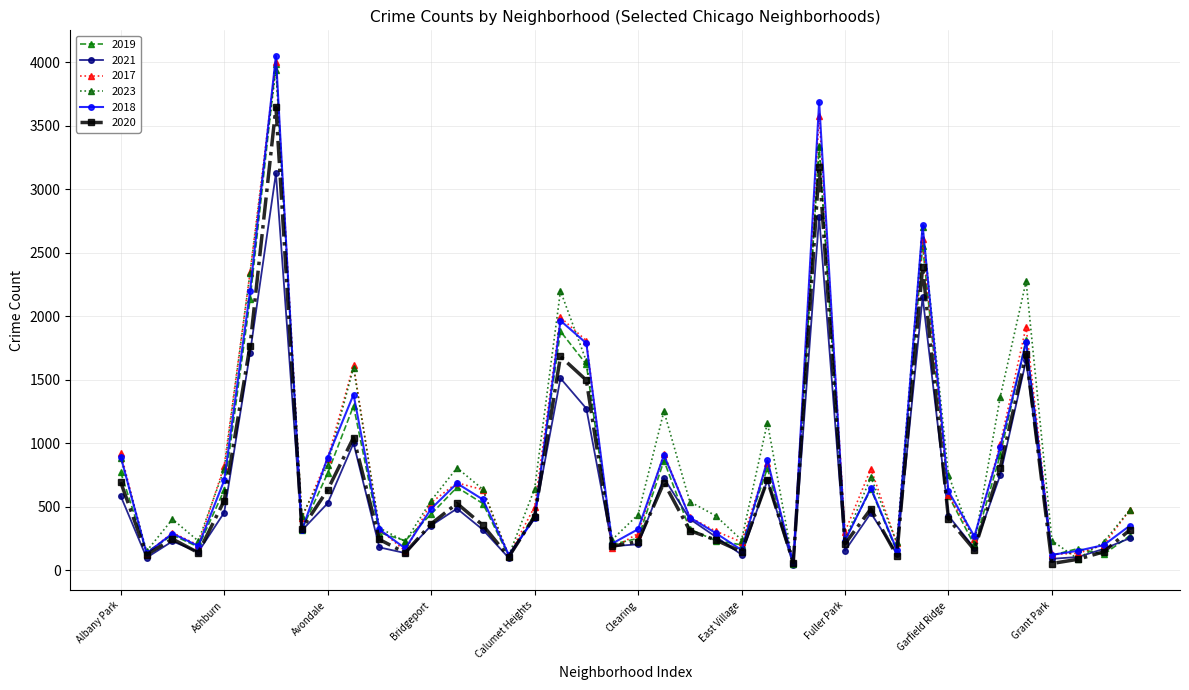

What is the maximum value shown in the chart?

4051